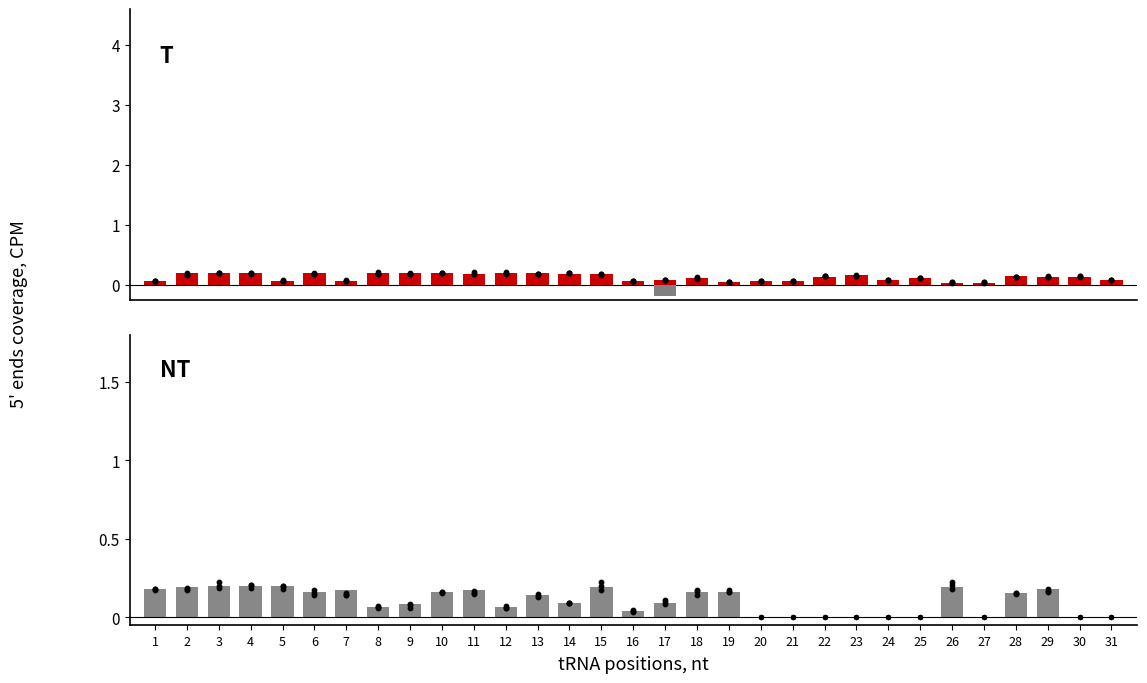

At how many categories does at least one series exceed 0?

31